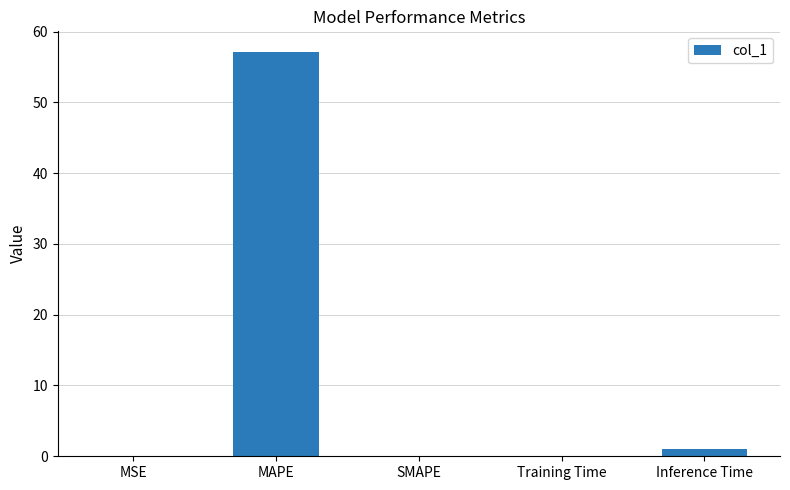

The chart shows a value of 0.0 at SMAPE. True or false?

True